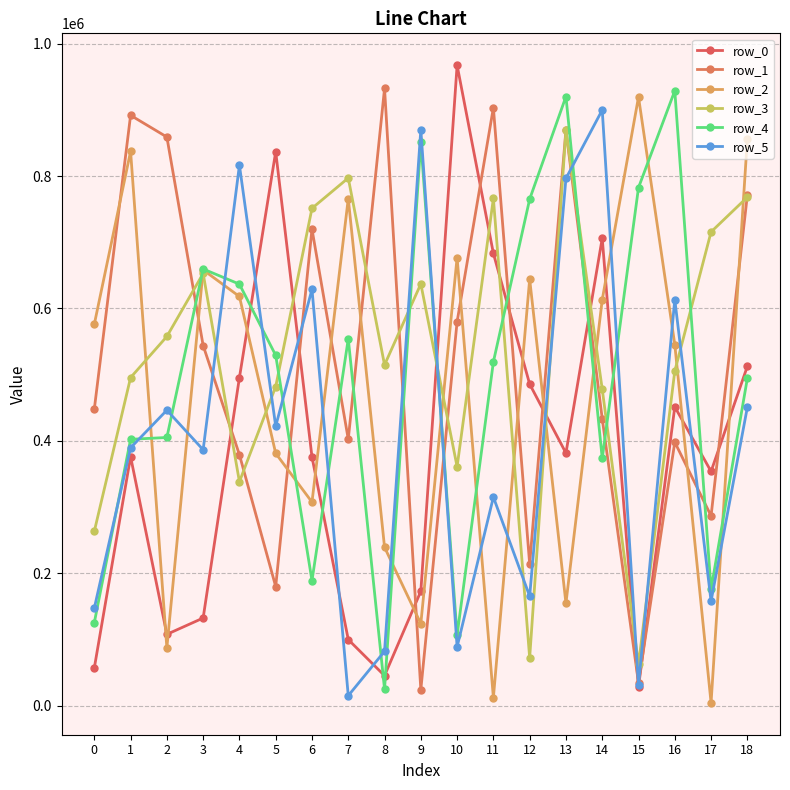

What is the sum of all row_1 values?

9869696